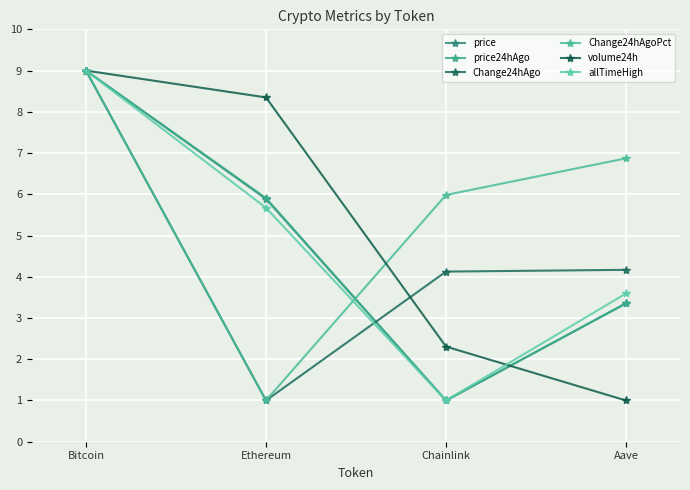

How many lines are shown in the chart?

6